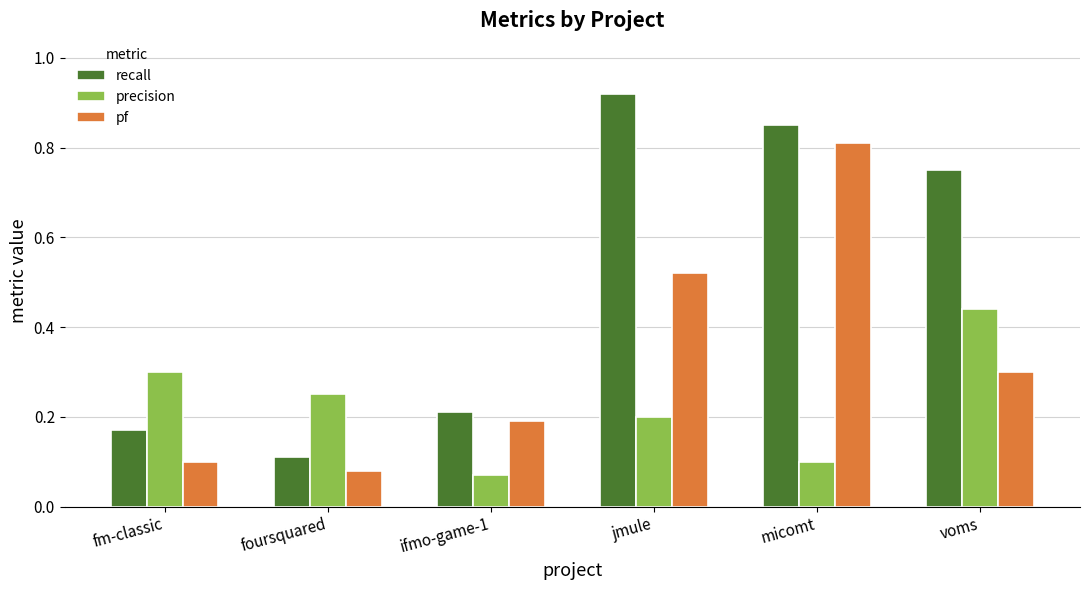

The pf series shows 1.4 at micomt. True or false?

False